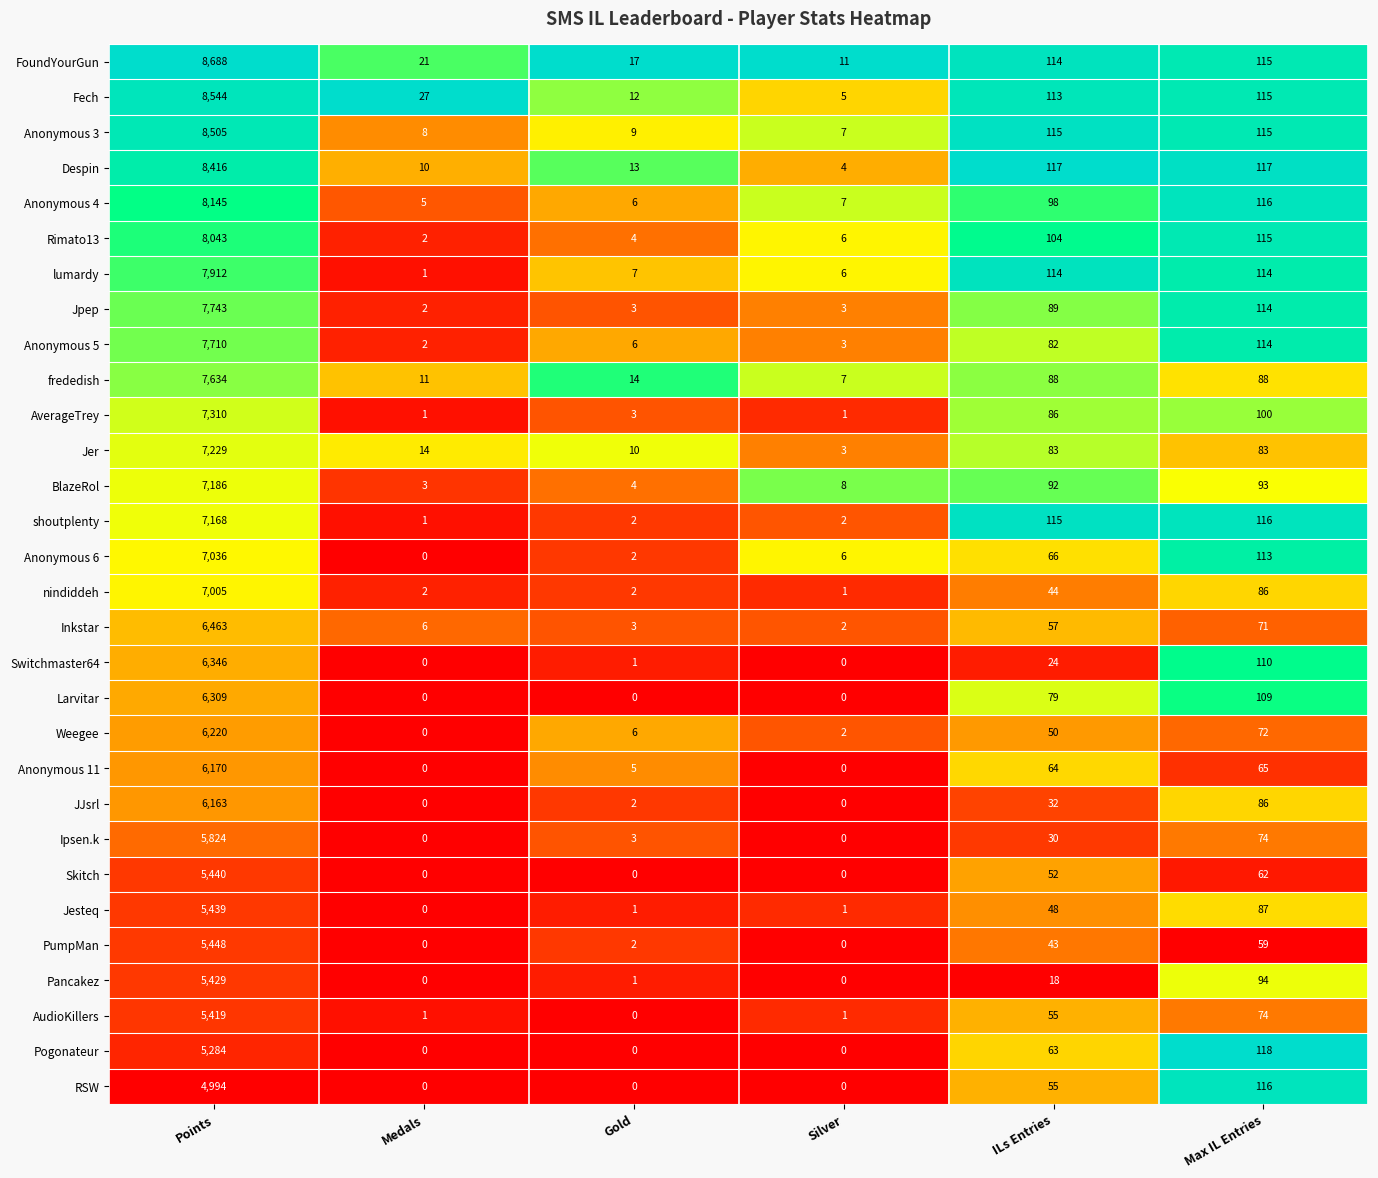

What is the average value of the Skitch series?

926